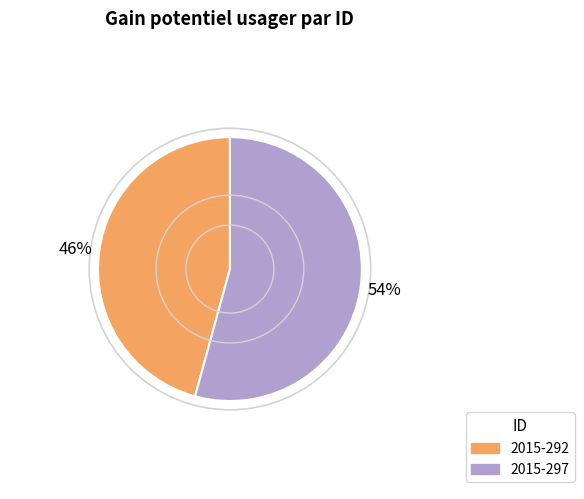

Is it true that 2015-297 is 69% of the pie?

False